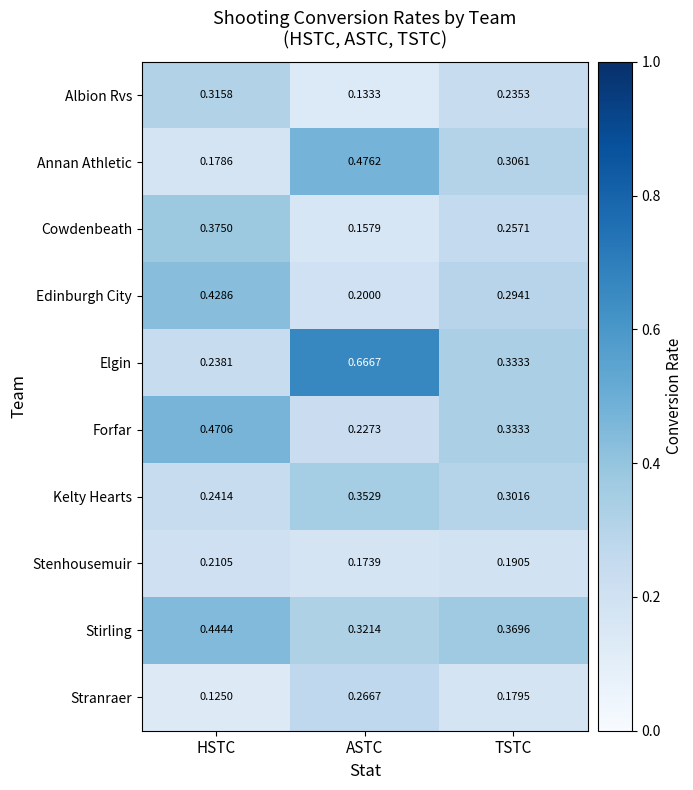

At which category does the chart reach its minimum across all series?

HSTC